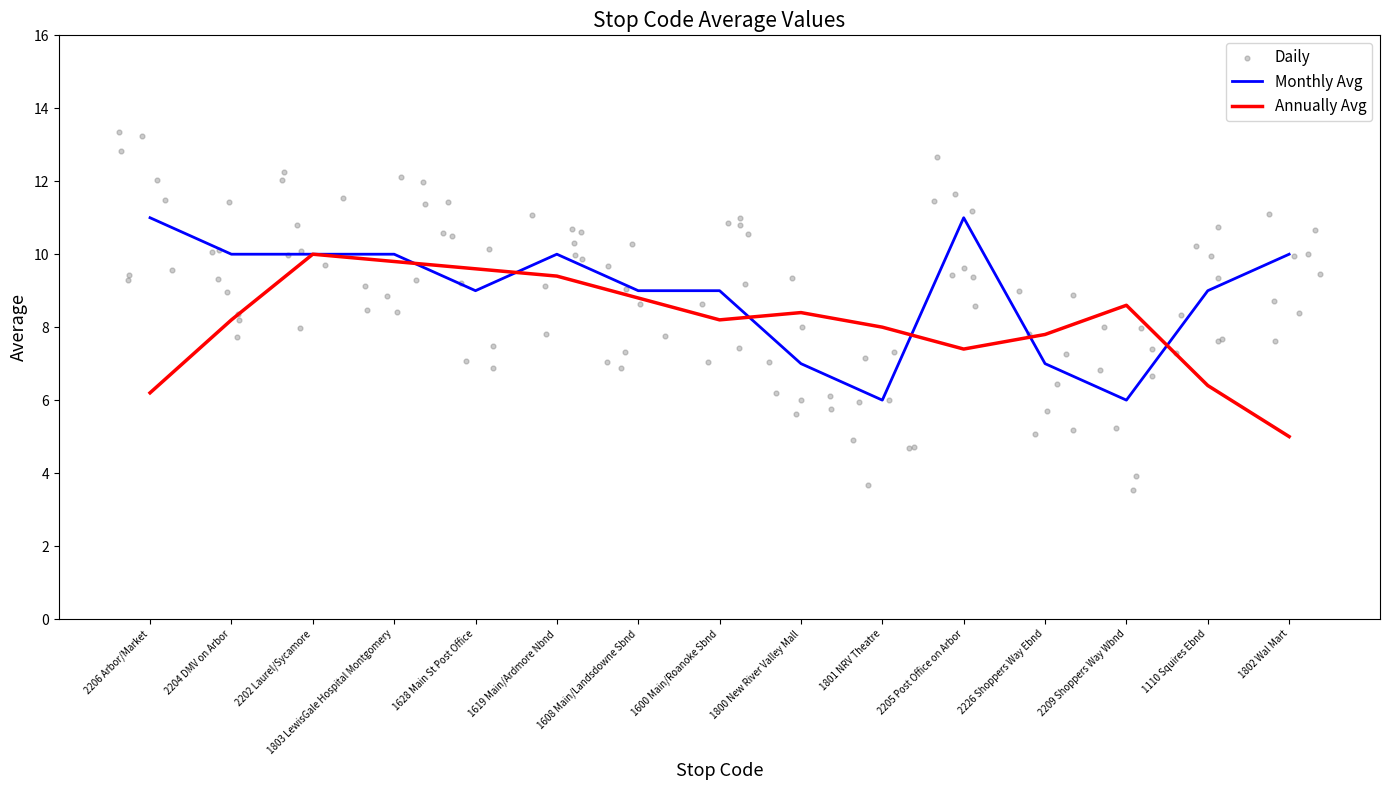

Between 1800 New River Valley Mall and 1110 Squires Ebnd, which is larger?

1110 Squires Ebnd